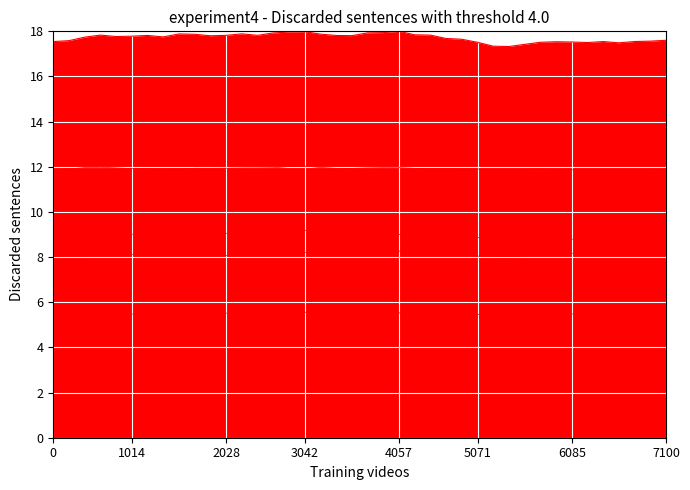

True or false: Balboa panameño and Franco suizo cross at least once.

False